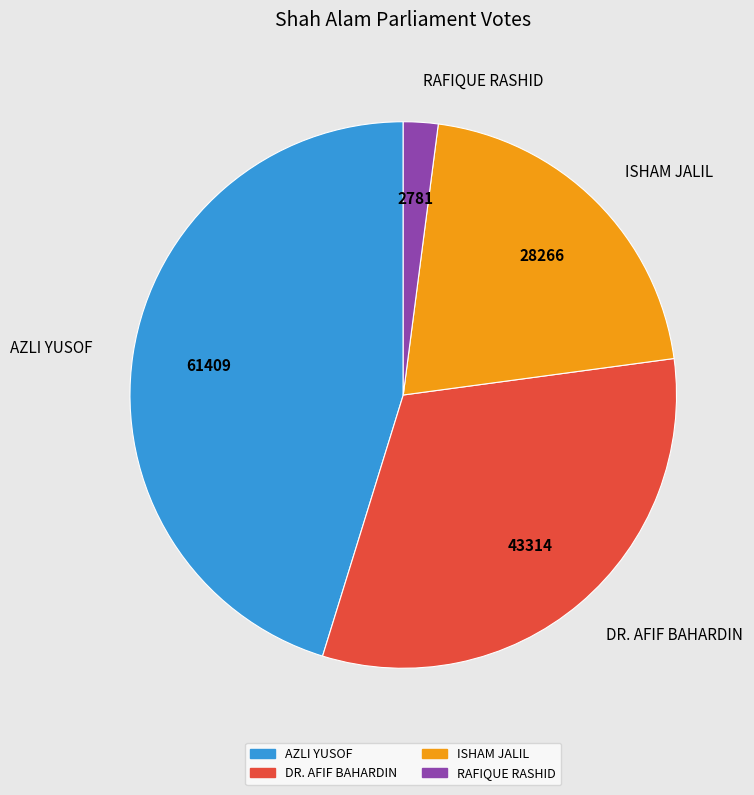

How many slices are in this pie chart?

4